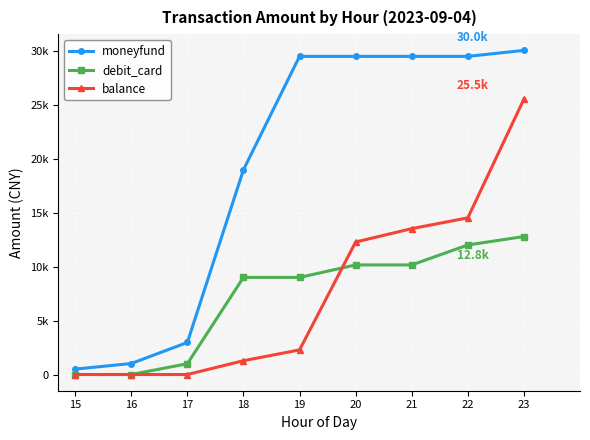

What are all the series names shown in the legend?

moneyfund, debit_card, balance